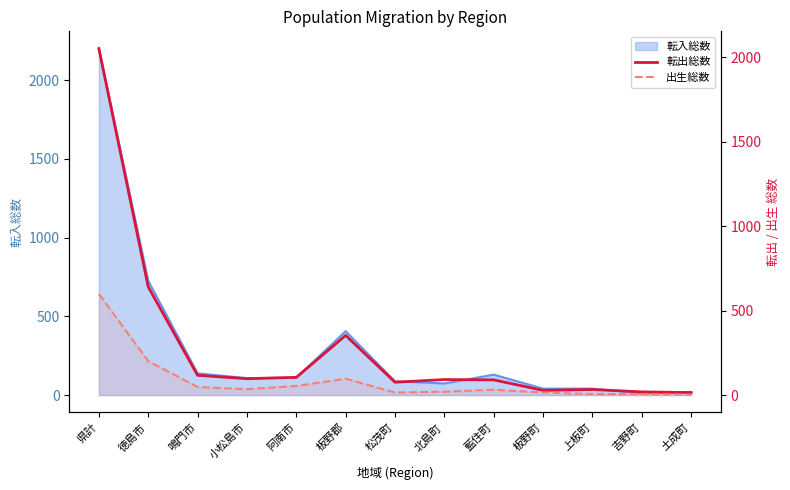

At which label is 出生総数 closest to 301?

徳島市